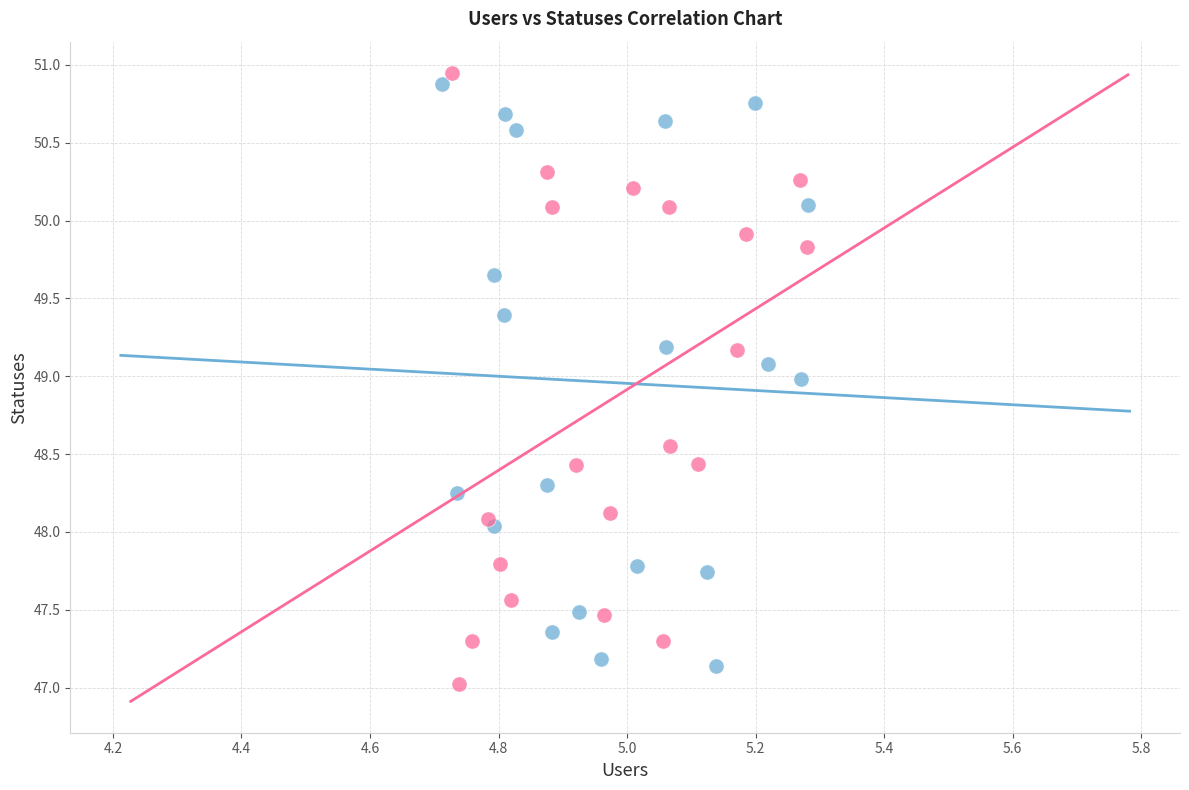

What are all the series names shown in the legend?

users (group A), users (group B)